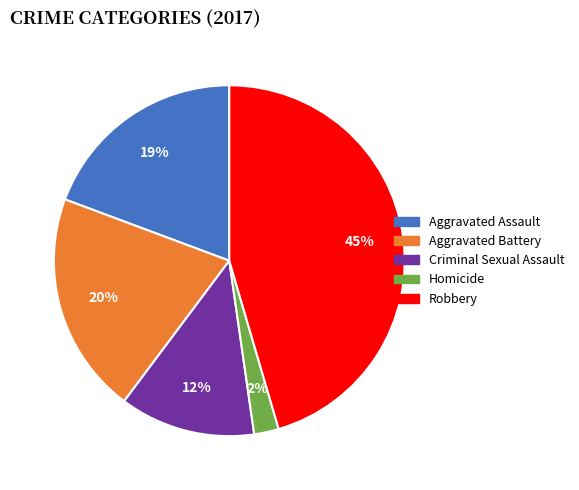

To the nearest percent, what is the combined percentage of Robbery and Aggravated Assault?

65%